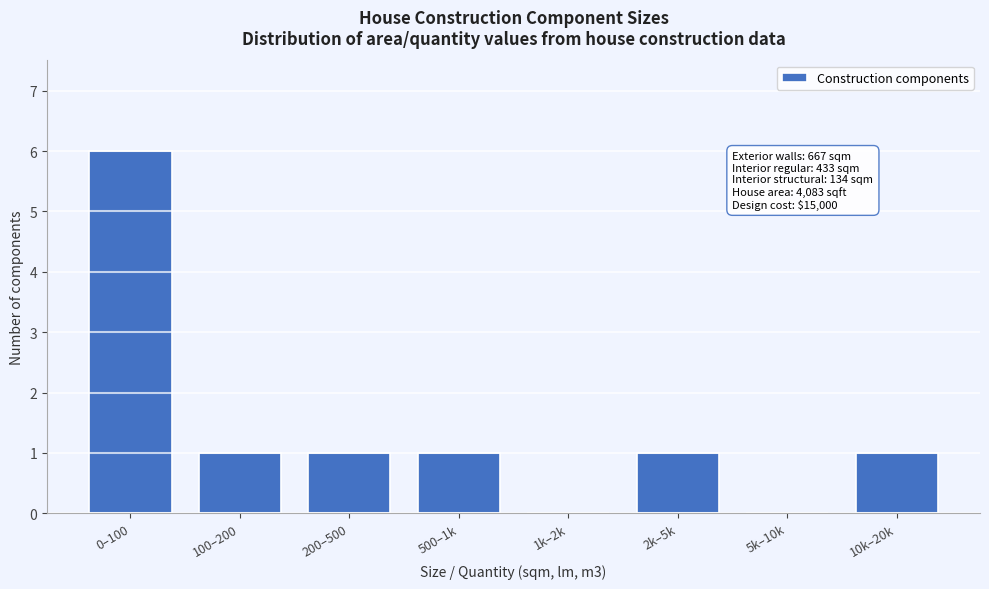

Reading left to right, list all the values displayed in this chart.

0–100=6	100–200=1	200–500=1	500–1k=1	1k–2k=0	2k–5k=1	5k–10k=0	10k–20k=1